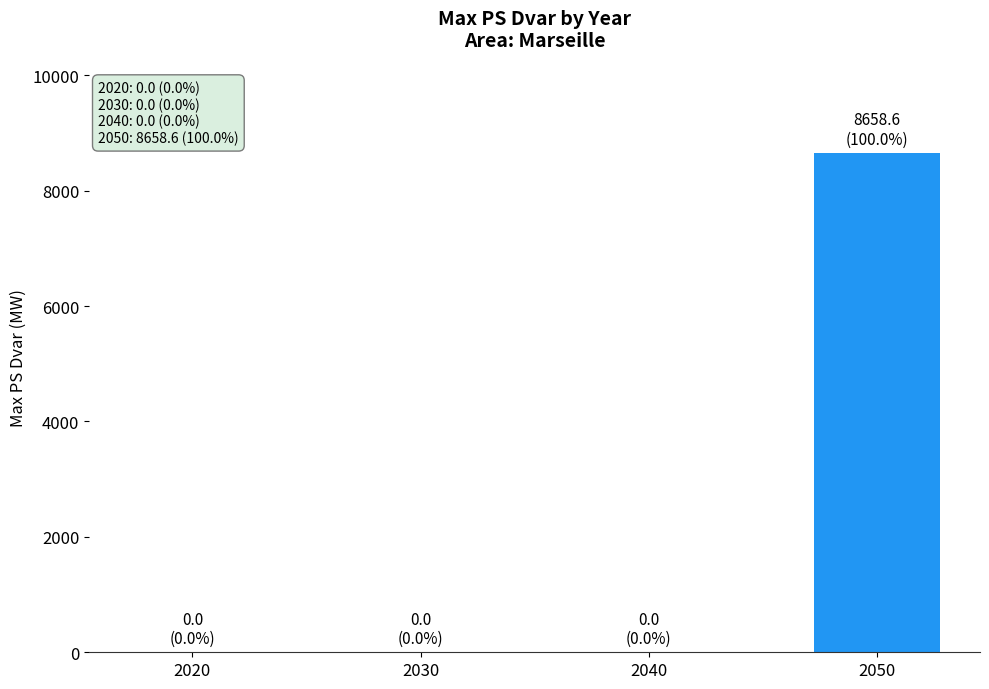

Count the number of data series in this chart.

1